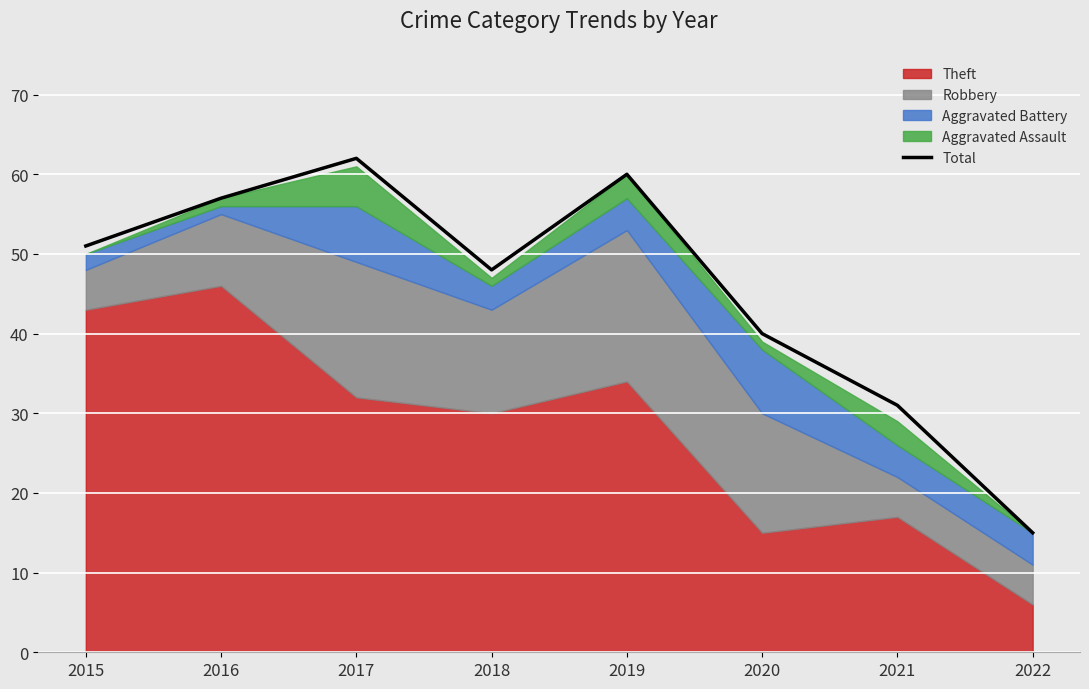

Rank the categories by Total value from lowest to highest.

2022, 2021, 2020, 2018, 2015, 2016, 2019, 2017